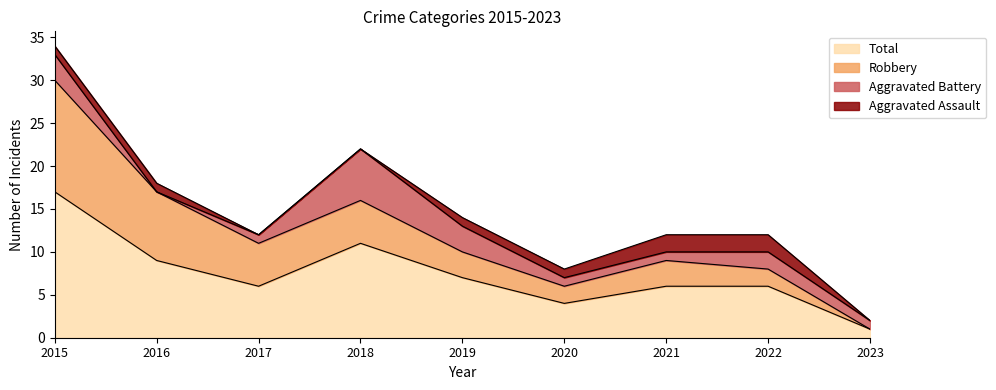

Reading right to left, list all the values displayed in this chart.

Aggravated Assault: 0	2	2	1	1	0	0	1	1
Aggravated Battery: 1	2	1	1	3	6	1	0	3
Robbery: 0	2	3	2	3	5	5	8	13
Total: 1	6	6	4	7	11	6	9	17